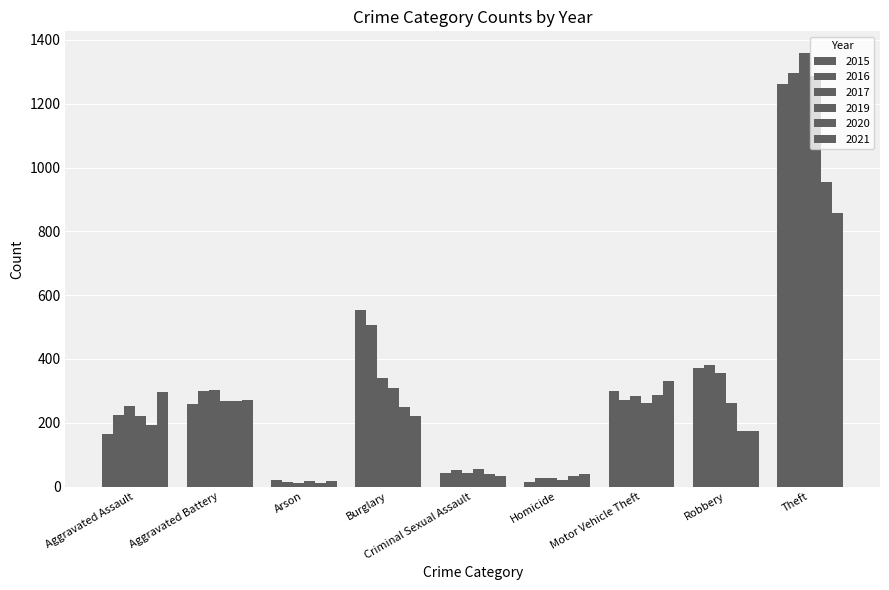

How many distinct data groups are displayed?

6